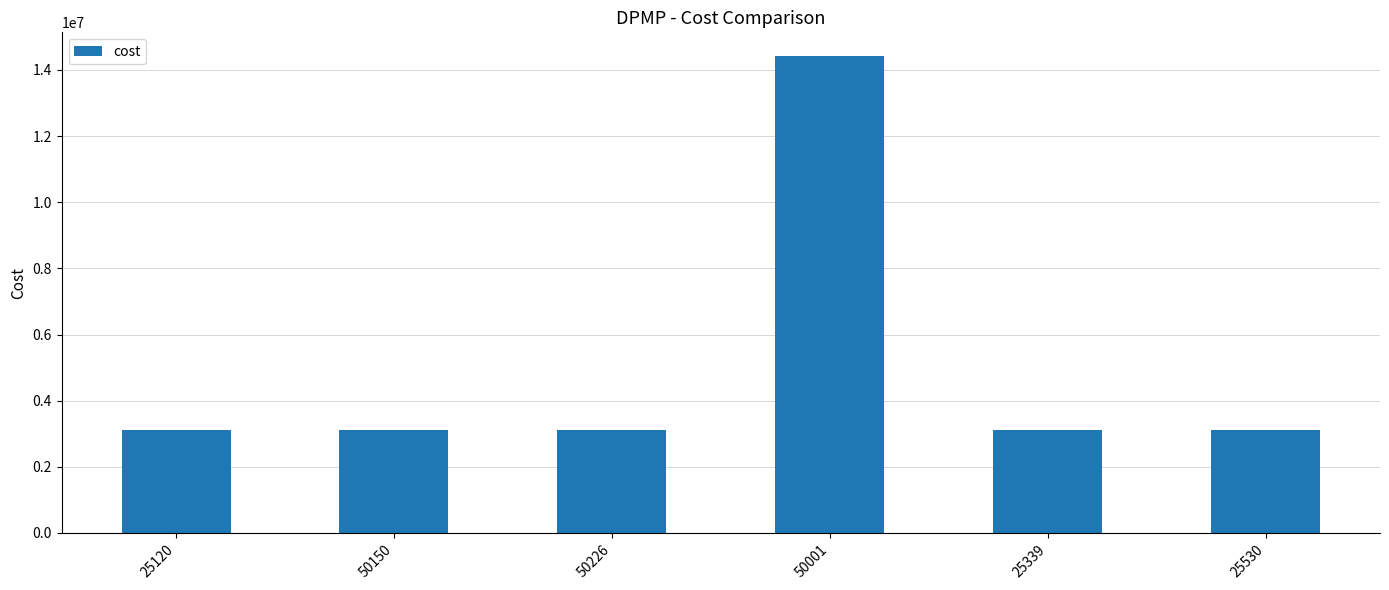

What is the change in value from 50001 to 25339?

-11303739.5